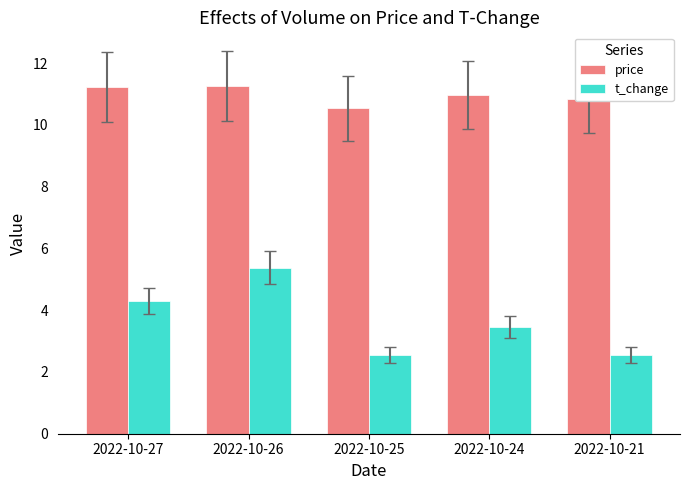

Which series has the largest range (max minus min)?

t_change